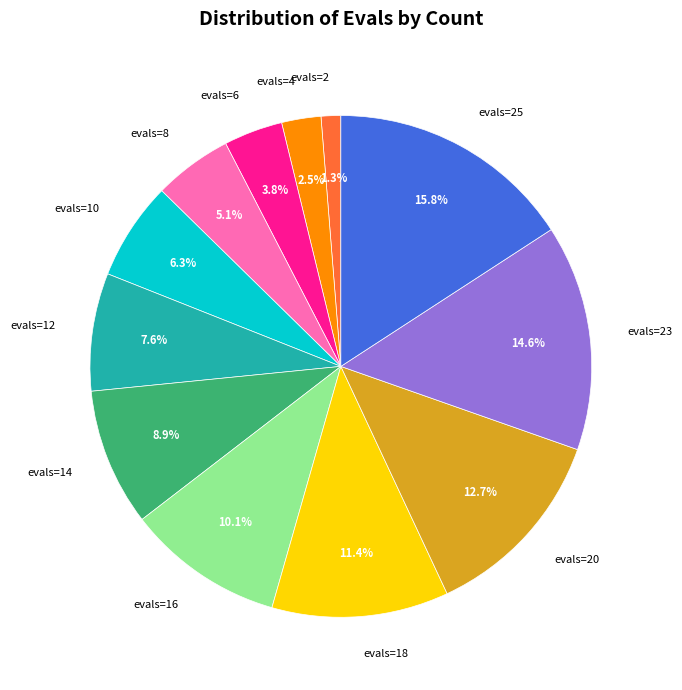

How many slices are in this pie chart?

12